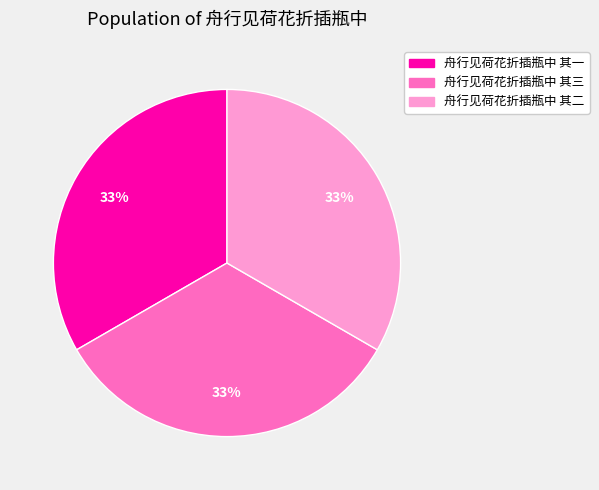

True or false: 舟行见荷花折插瓶中 其三 accounts for 46% of the total.

False